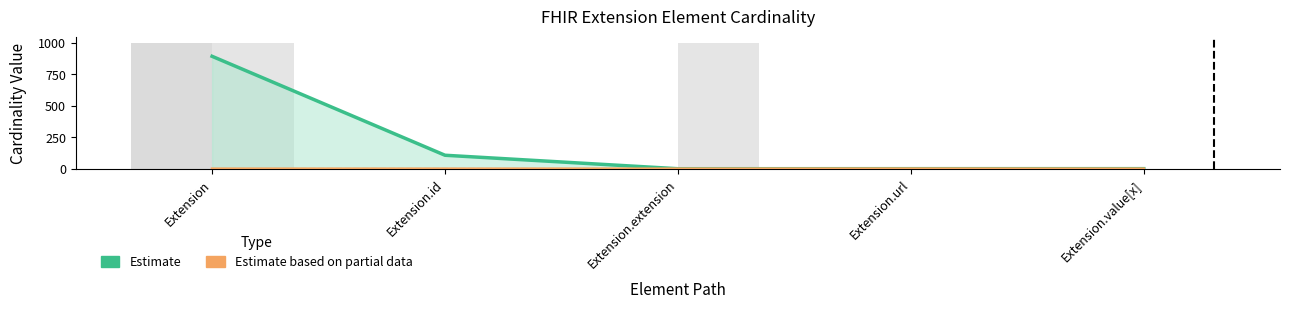

What is the total value across all series at Extension.url?

1.7